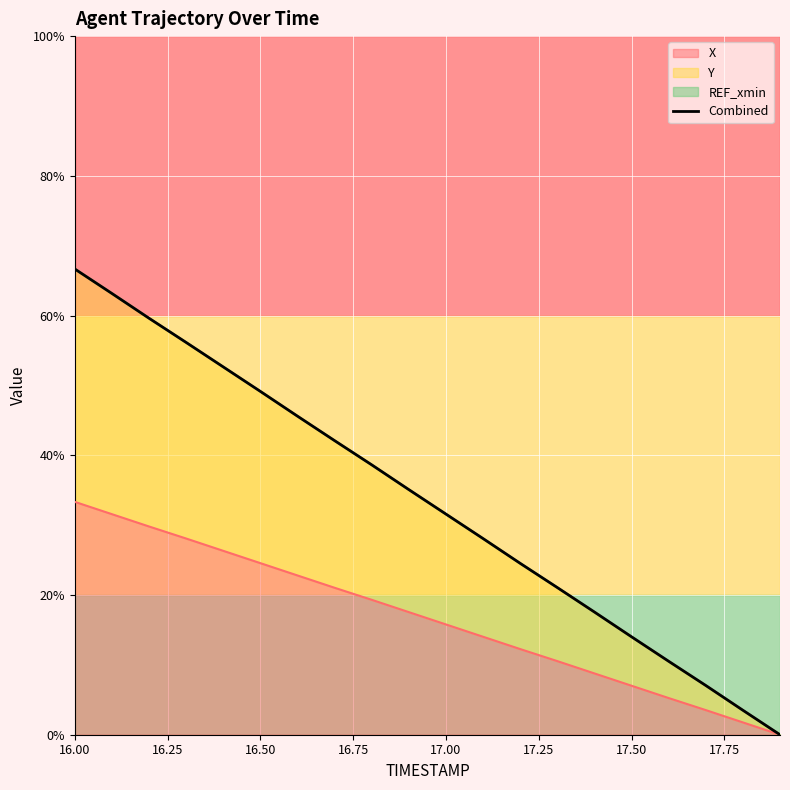

What is the greatest value displayed?

66.7